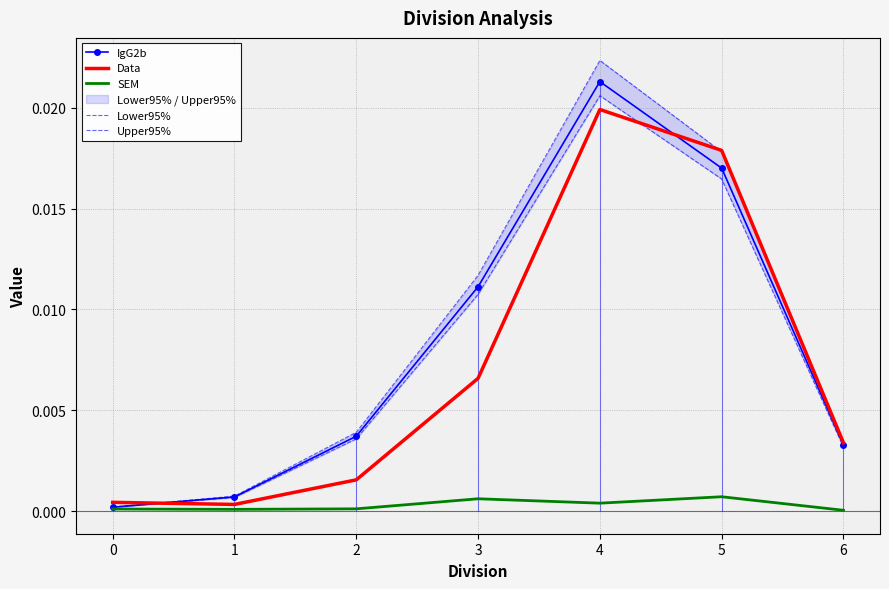

Rank the categories by Lower95% value from lowest to highest.

0, 1, 6, 2, 3, 5, 4